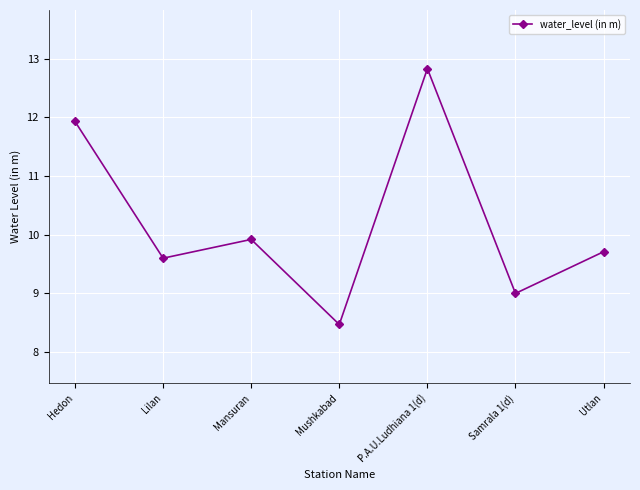

True or false: the data shows 3.5 at Mansuran.

False